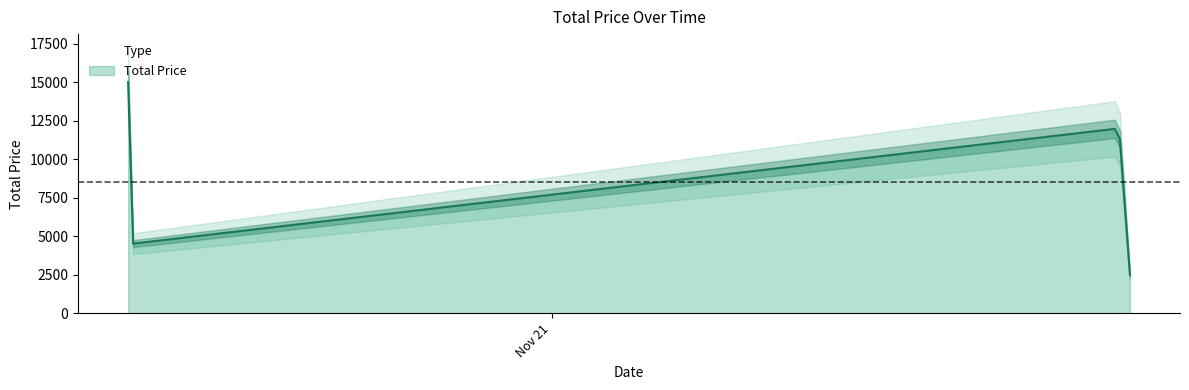

Count the values in the range 4500 to 15000.

3